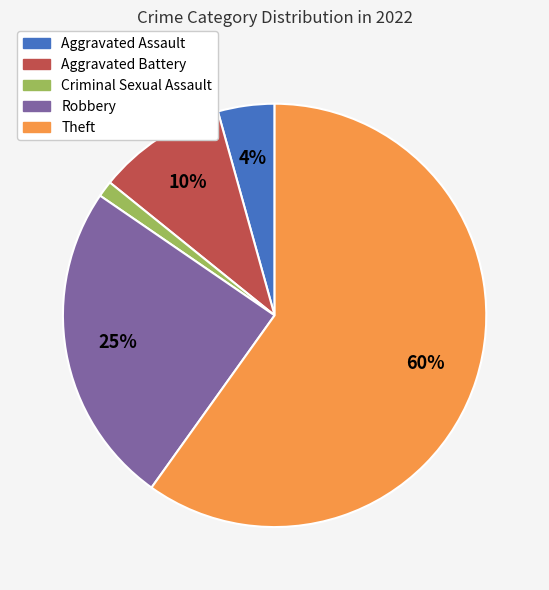

To the nearest percent, what percentage of the pie is Criminal Sexual Assault?

1%